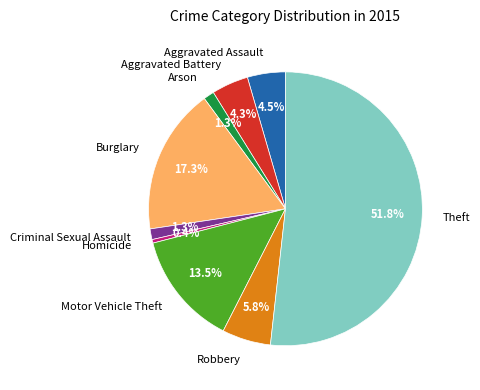

How many segments does this pie chart have?

9